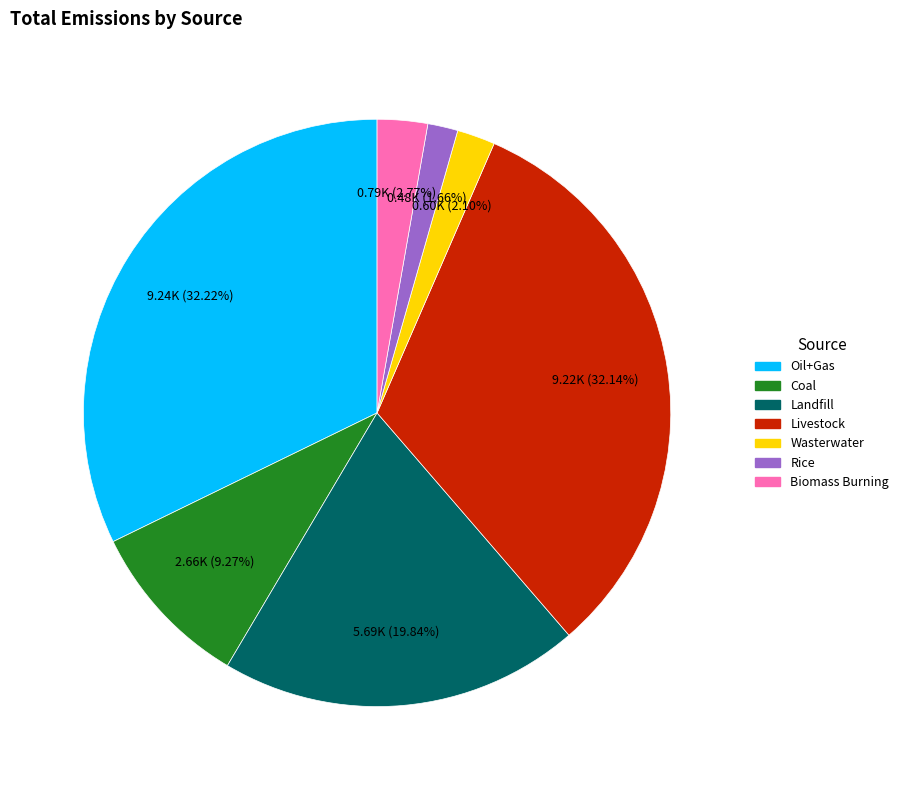

Is the sum of Biomass Burning and Coal greater than half?

No